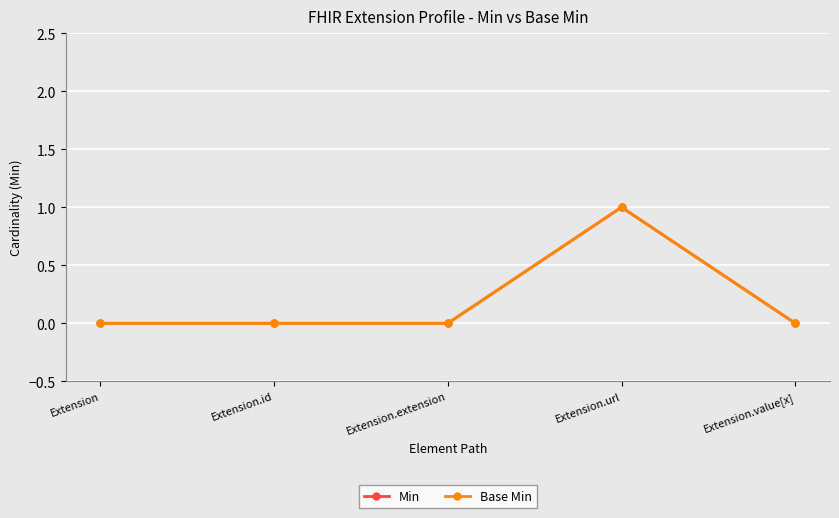

Is this an area chart (filled region under the line)?

No